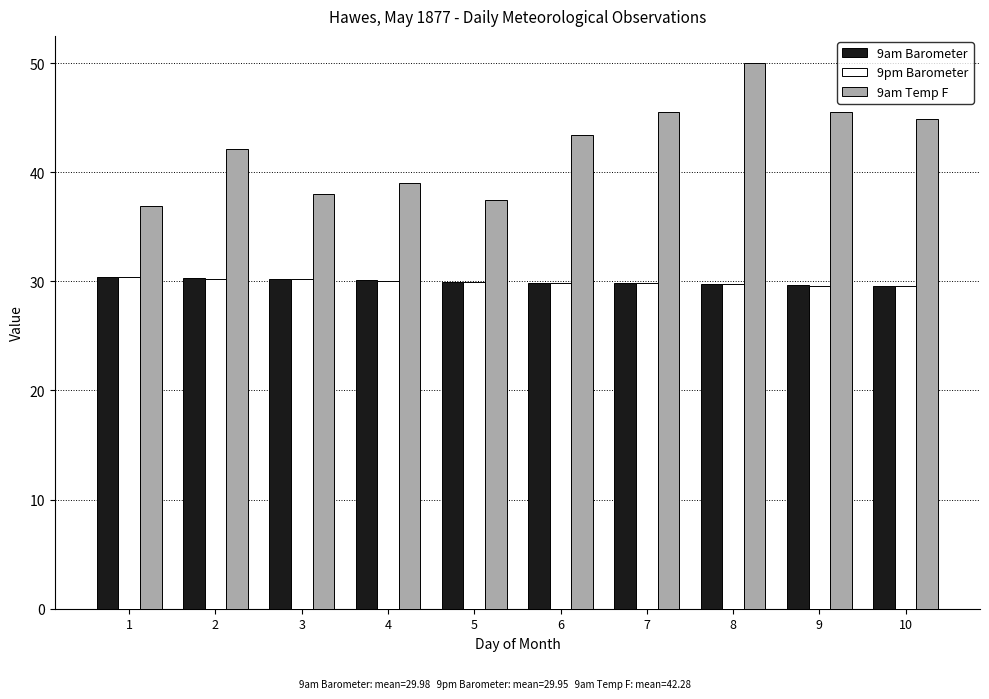

What is the value of the 9pm Barometer bar at the 10th from the left?

29.6